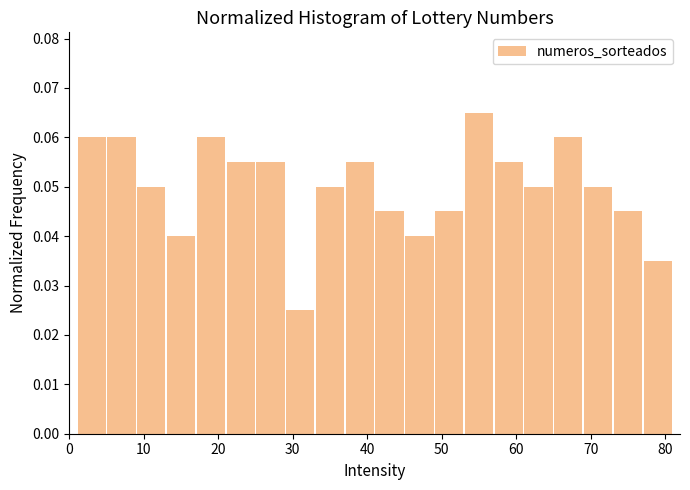

Which range on the x-axis has the tallest bar?

53 to 57